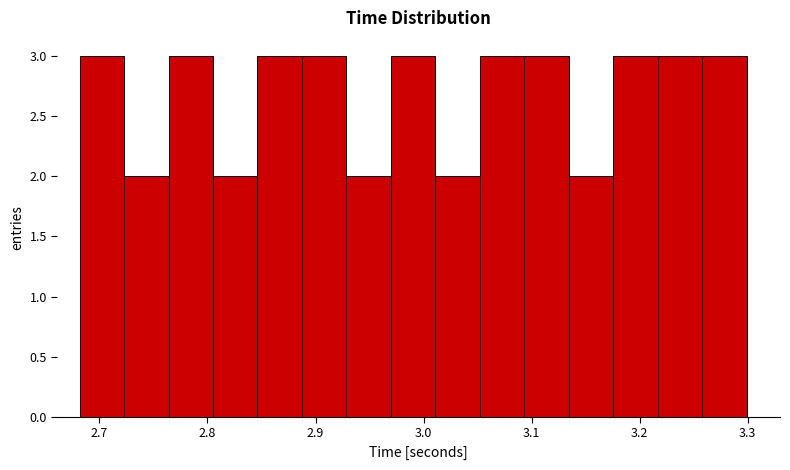

Reading left to right, list every bar in this chart as the range it spans on the x-axis followed by its height. Neither the bar edges nor the heights are printed on the chart, so give them approximately, as read against the axes.

2.68 to 2.72: 3
2.72 to 2.76: 2
2.76 to 2.81: 3
2.81 to 2.85: 2
2.85 to 2.89: 3
2.89 to 2.93: 3
2.93 to 2.97: 2
2.97 to 3.01: 3
3.01 to 3.05: 2
3.05 to 3.09: 3
3.09 to 3.13: 3
3.13 to 3.18: 2
3.18 to 3.22: 3
3.22 to 3.26: 3
3.26 to 3.30: 3